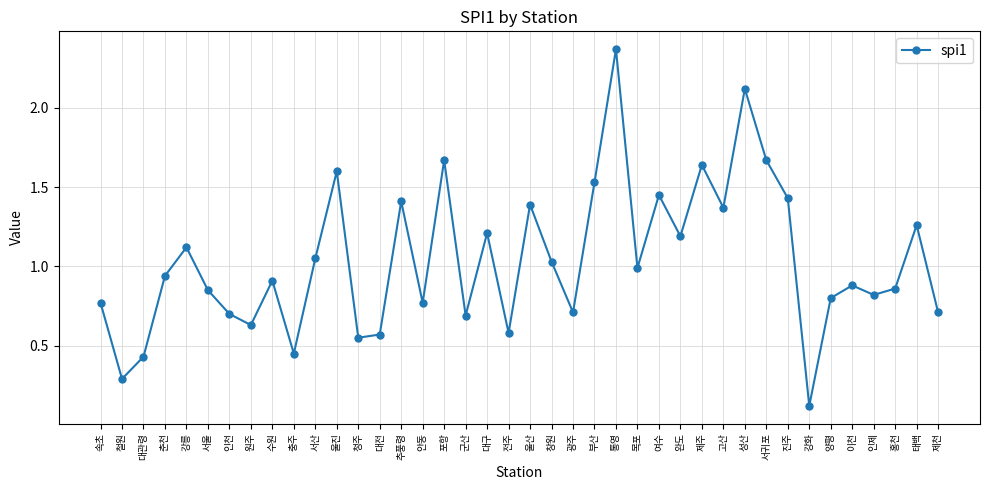

Does the chart display data point markers on the line(s)?

Yes